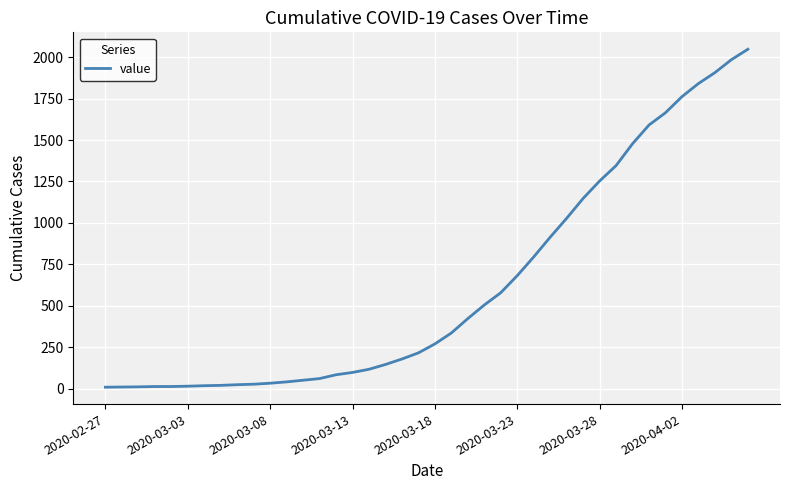

What is the greatest value displayed?

2048